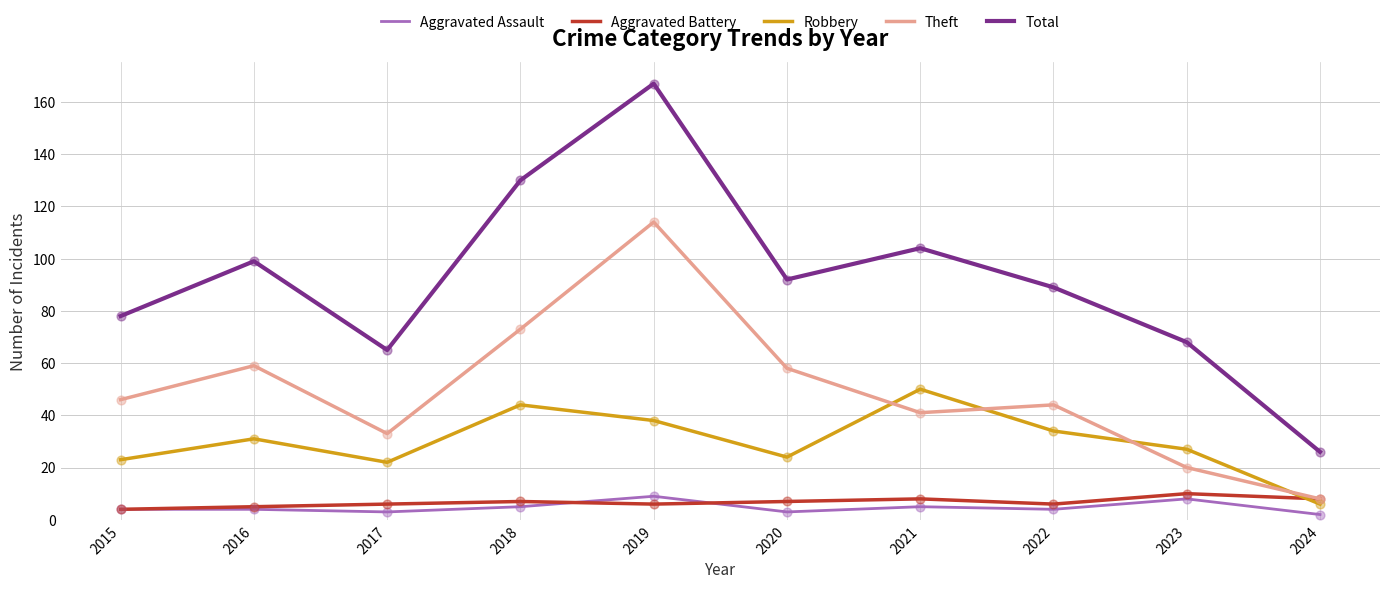

Which series has the largest range (max minus min)?

Total